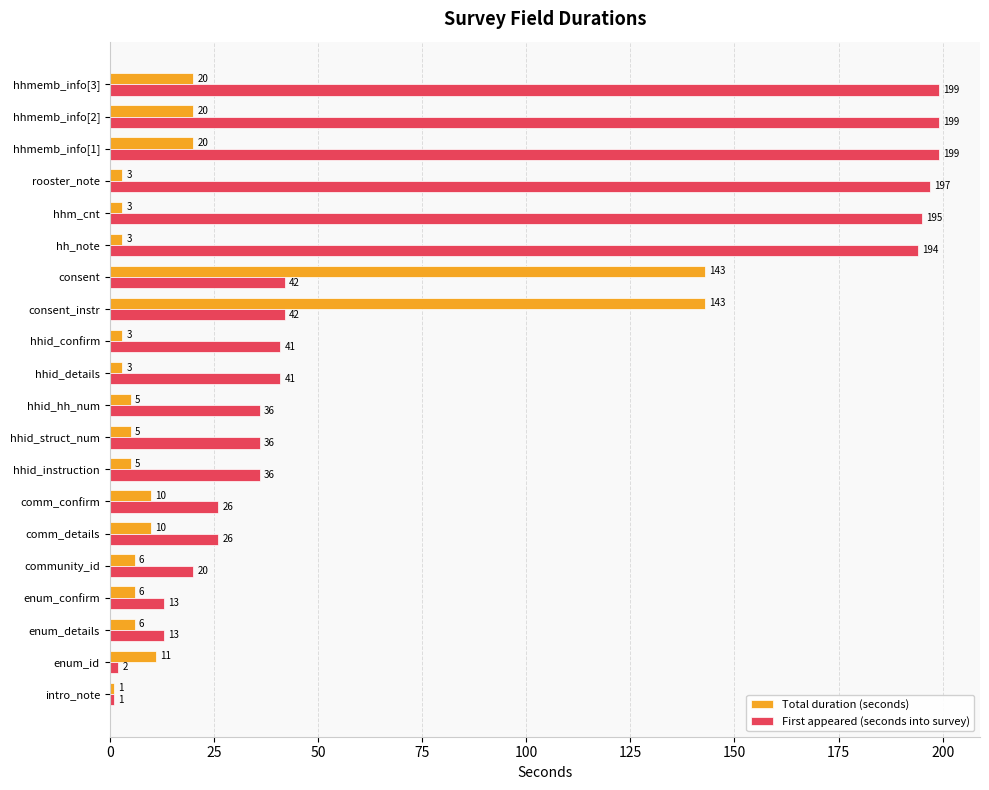

The First appeared (seconds into survey) series shows 36 at hhid_instruction. True or false?

True